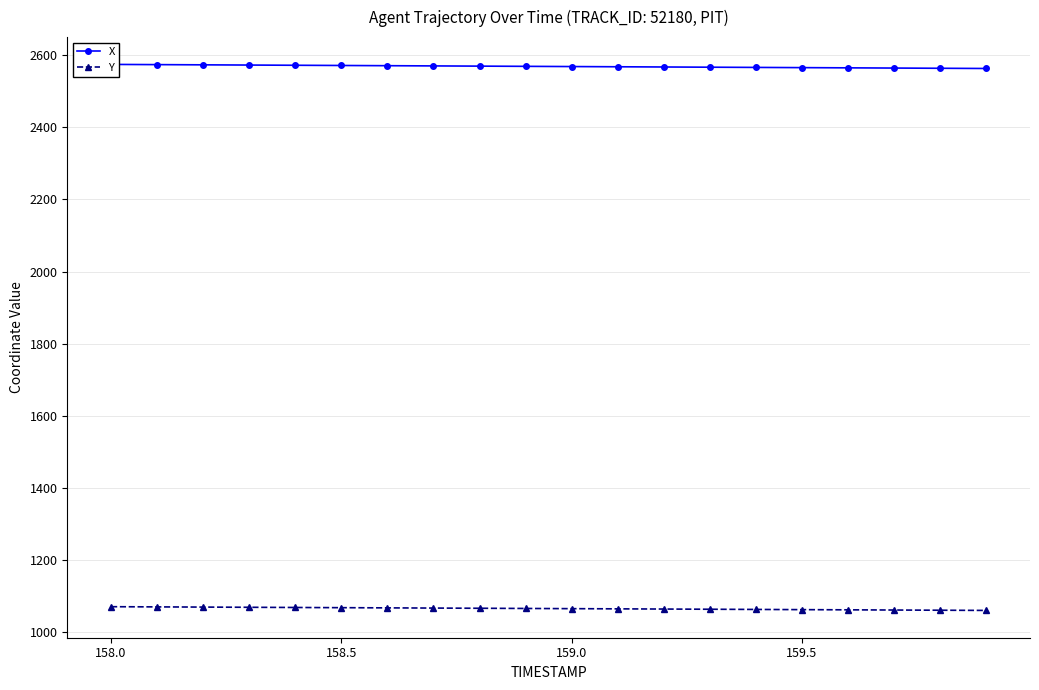

What is the minimum value for Y?

1059.9